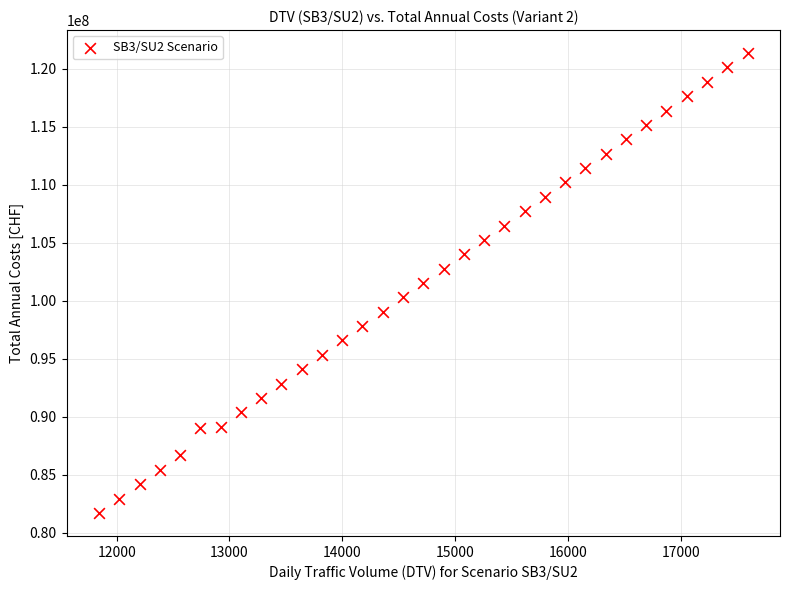

What is the range of Y values (max minus min)?

39649661.8